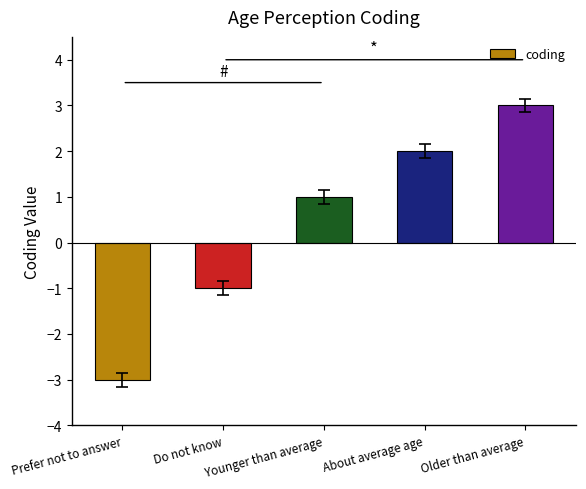

What is the difference between the second highest and second lowest values?

3